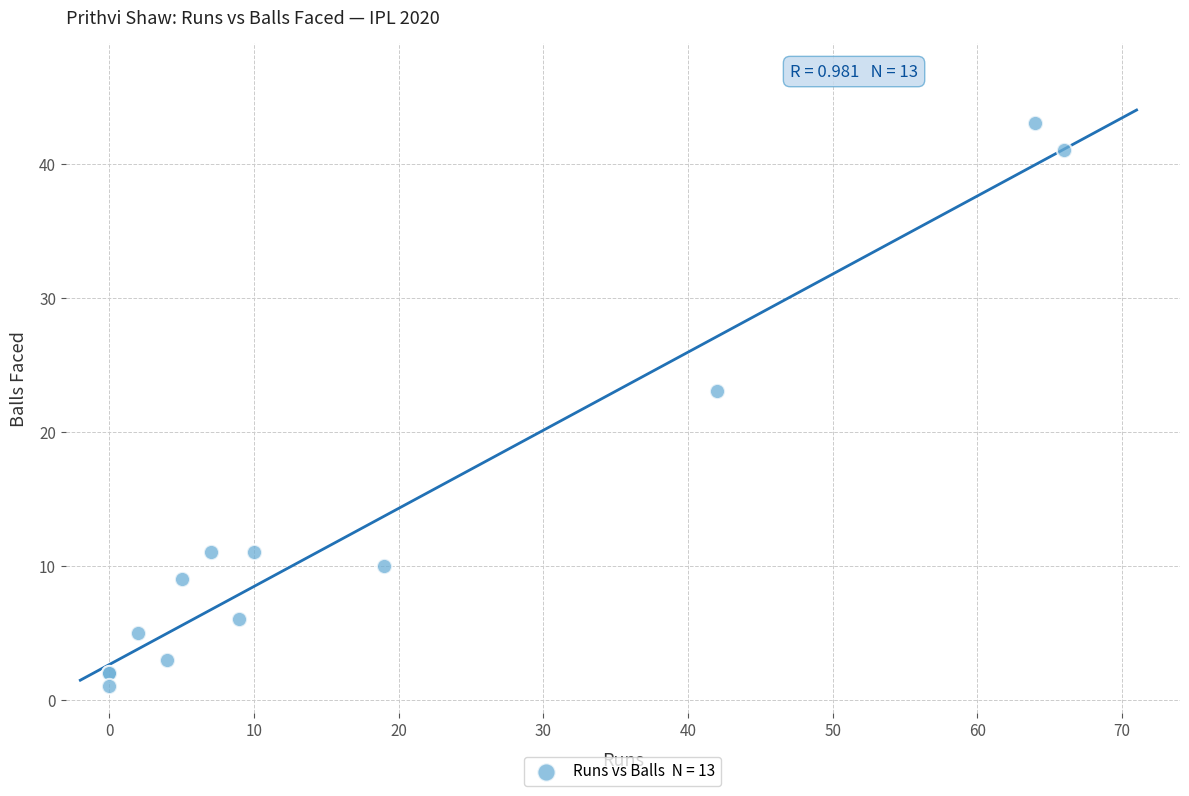

What Y value in the scatter plot is closest to 22?

23